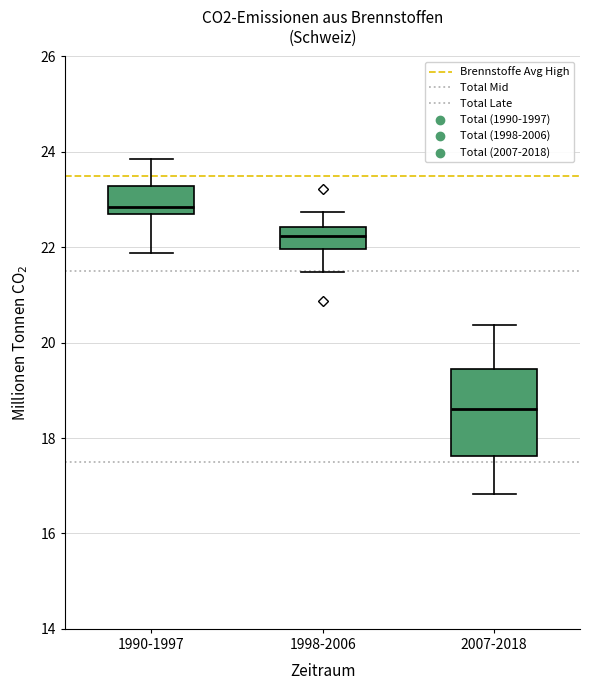

Where does the median line of the box for 2007-2018 sit on the y-axis? The values are not printed on the chart, so give them approximately, as read against the axis.

18.6